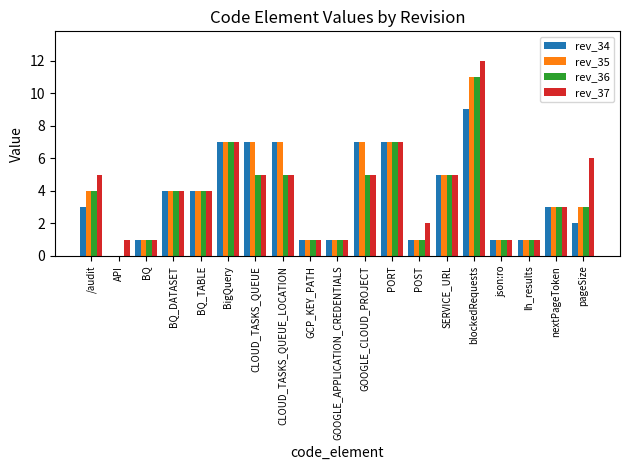

How many groups of bars are there?

19